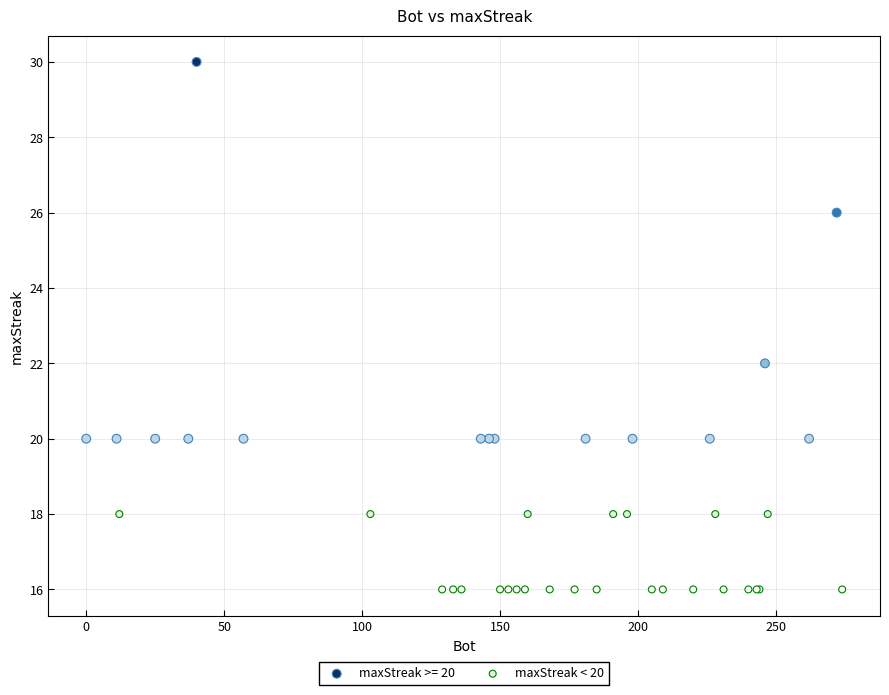

Which series has the largest Y range (max minus min)?

maxStreak >= 20